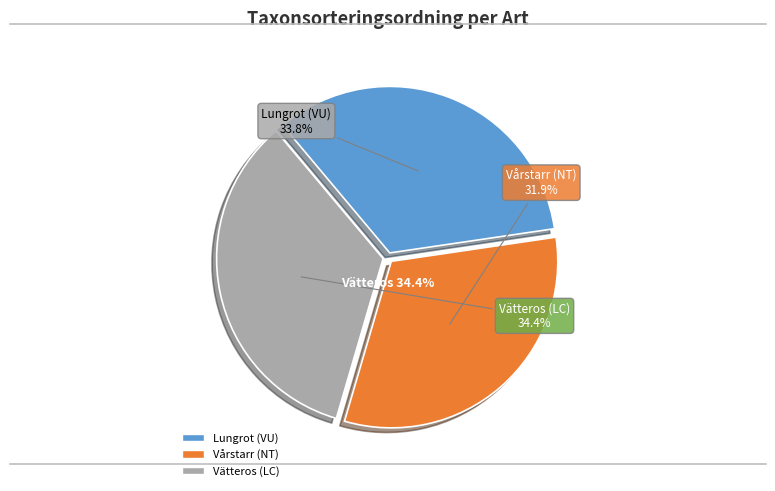

To the nearest percent, what portion does Lungrot (VU) represent?

34%